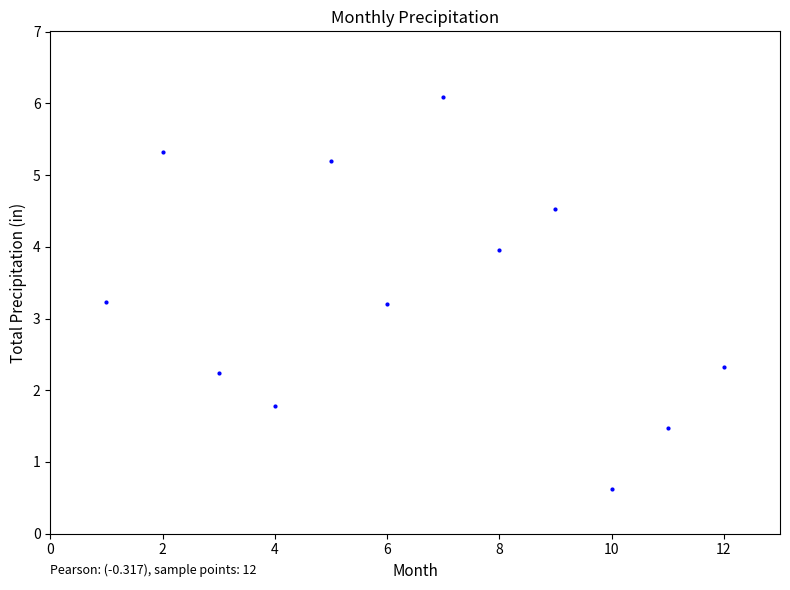

What is the average Y value?

3.3